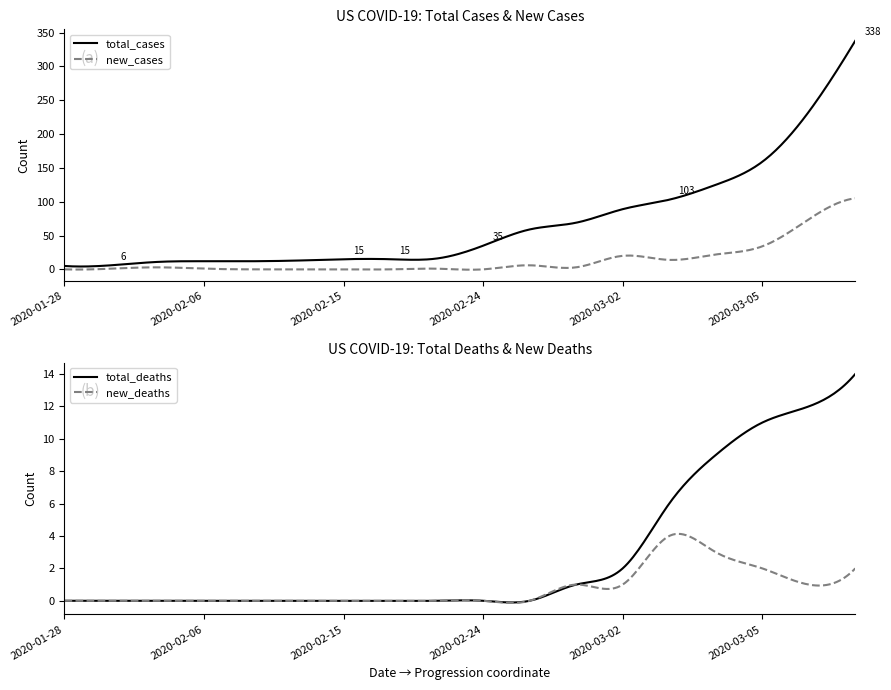

At 2020-02-12, list the series in order from smallest to largest.

new_cases, total_deaths, new_deaths, total_cases